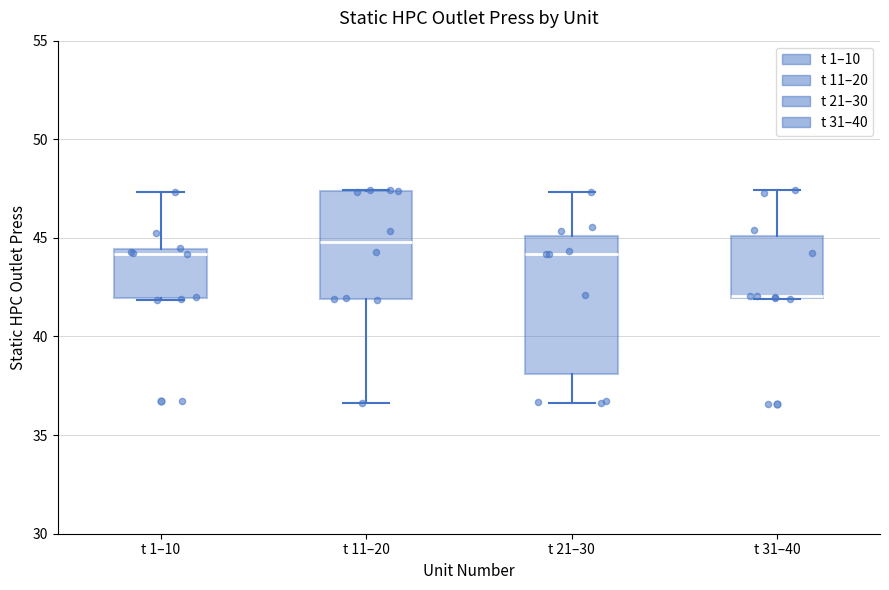

Where is the lower edge of the box for t 31–40 on the y-axis? The values are not printed on the chart, so give them approximately, as read against the axis.

42.0